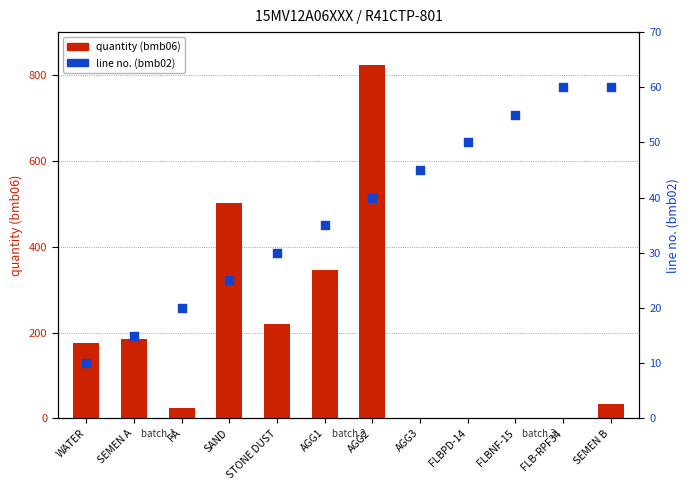

Is the value of quantity (bmb06) at SAND greater than the value of line no. (bmb02) at FLBNF-15?

Yes